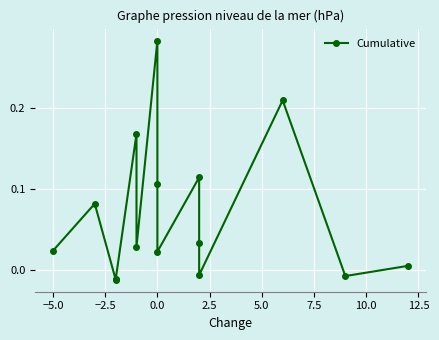

What is the greatest value displayed?

0.3